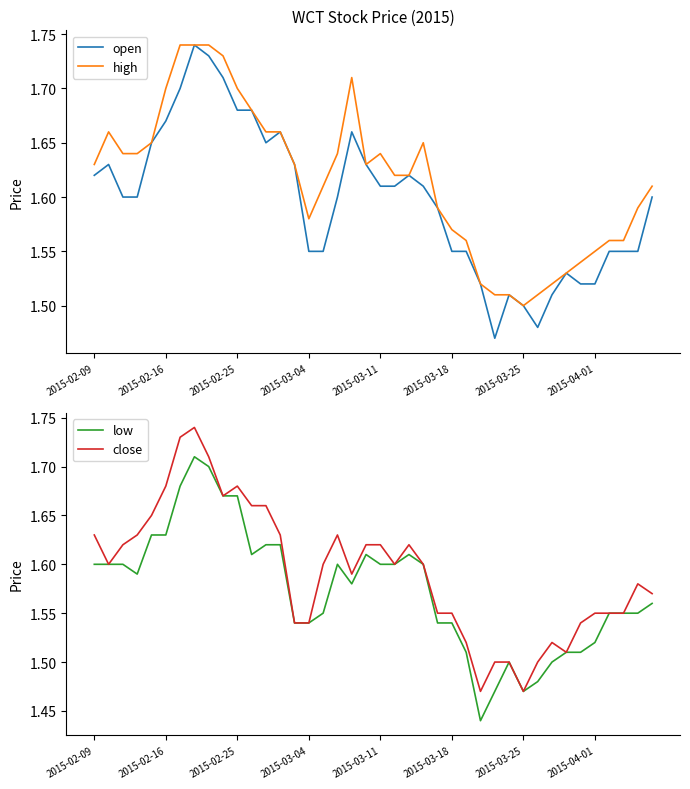

True or false: low and open cross at least once.

False